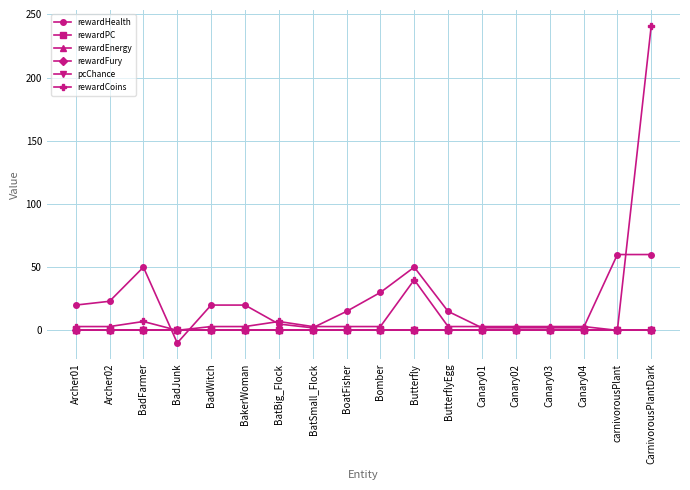

Is it true that rewardHealth equals 15 at BoatFisher?

True